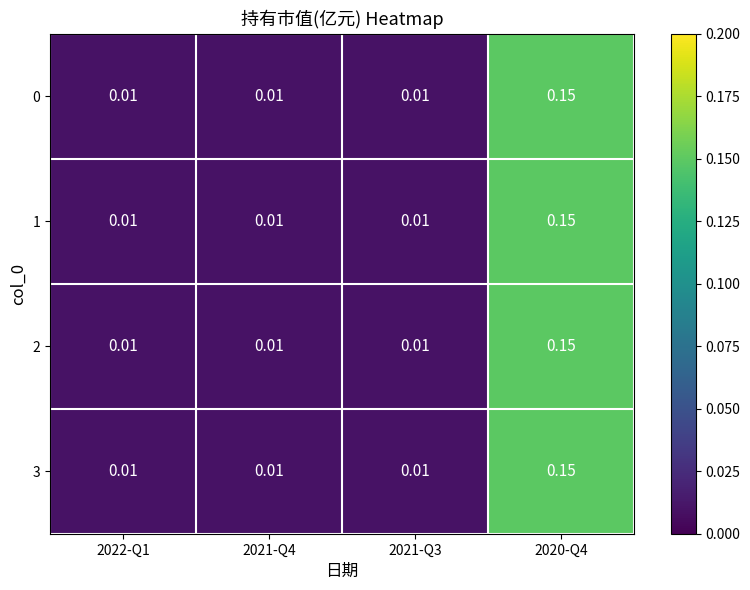

Is the value of 2 at 2021-Q3 greater than the value of 3 at 2020-Q4?

No